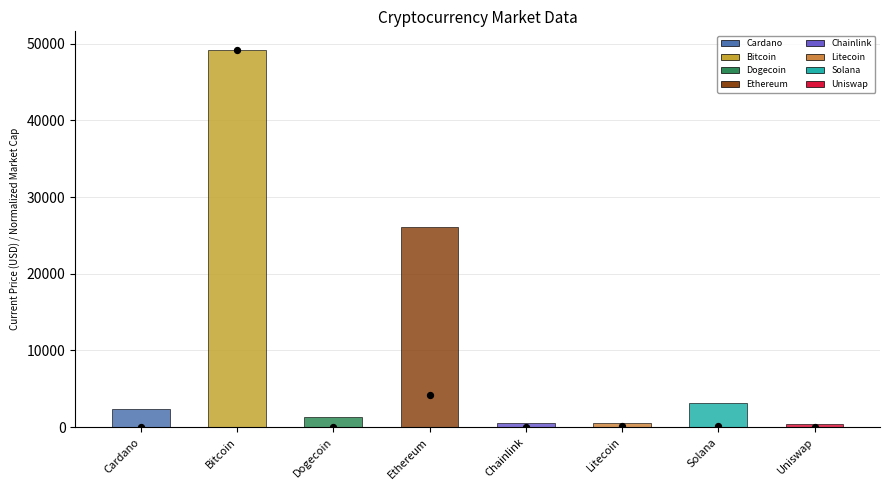

What is the change in value from Ethereum to Uniswap?

-4145.3